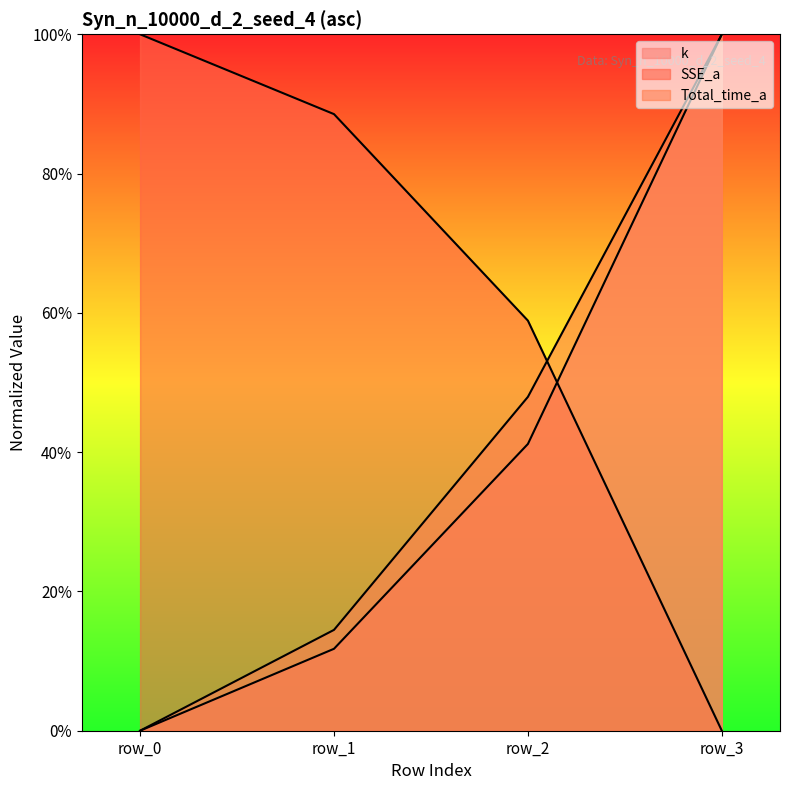

At how many categories does at least one series exceed 0?

4